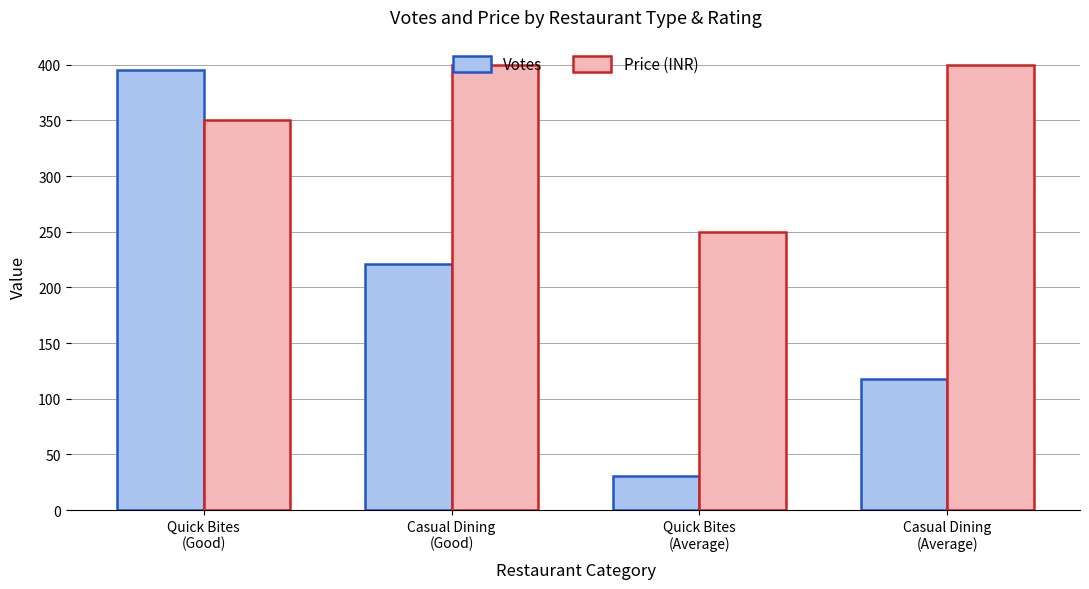

What is the sum of all Price (INR) values?

1400